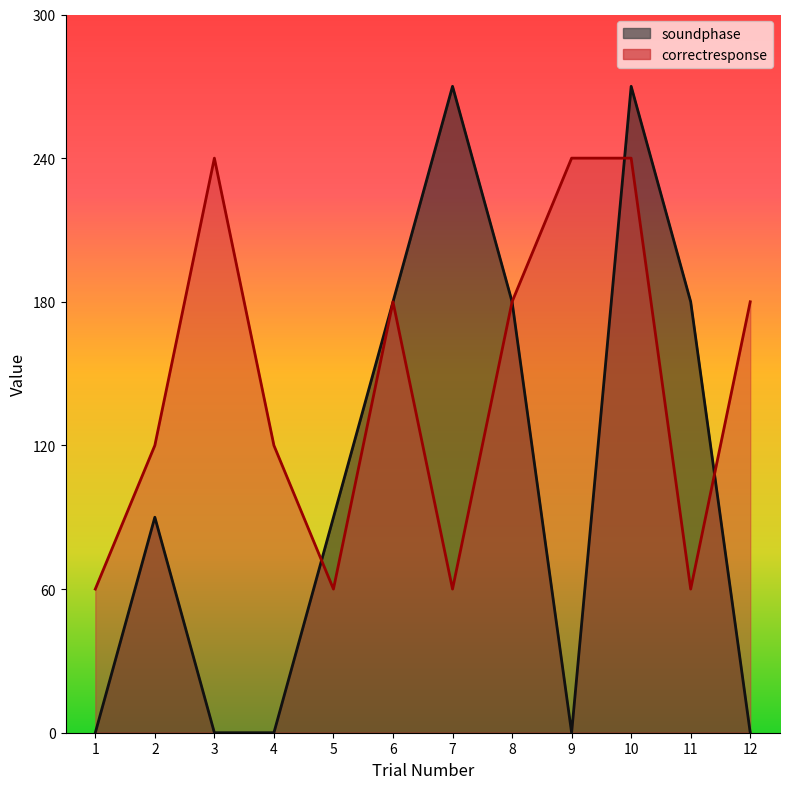

After their last crossing, which series has the higher values: correctresponse or soundphase?

correctresponse